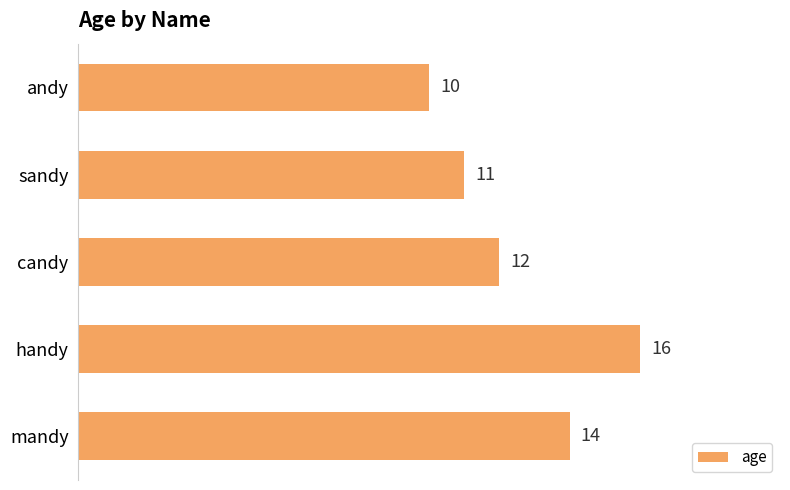

What is the average value?

13